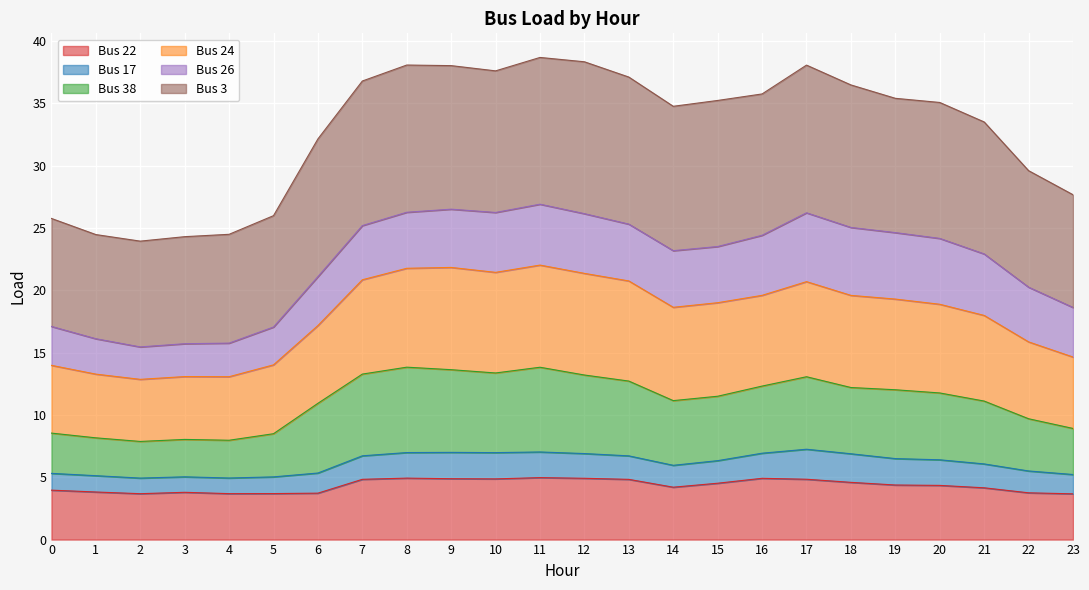

The value of Bus 24 at 0 is 14.0. True or false?

True